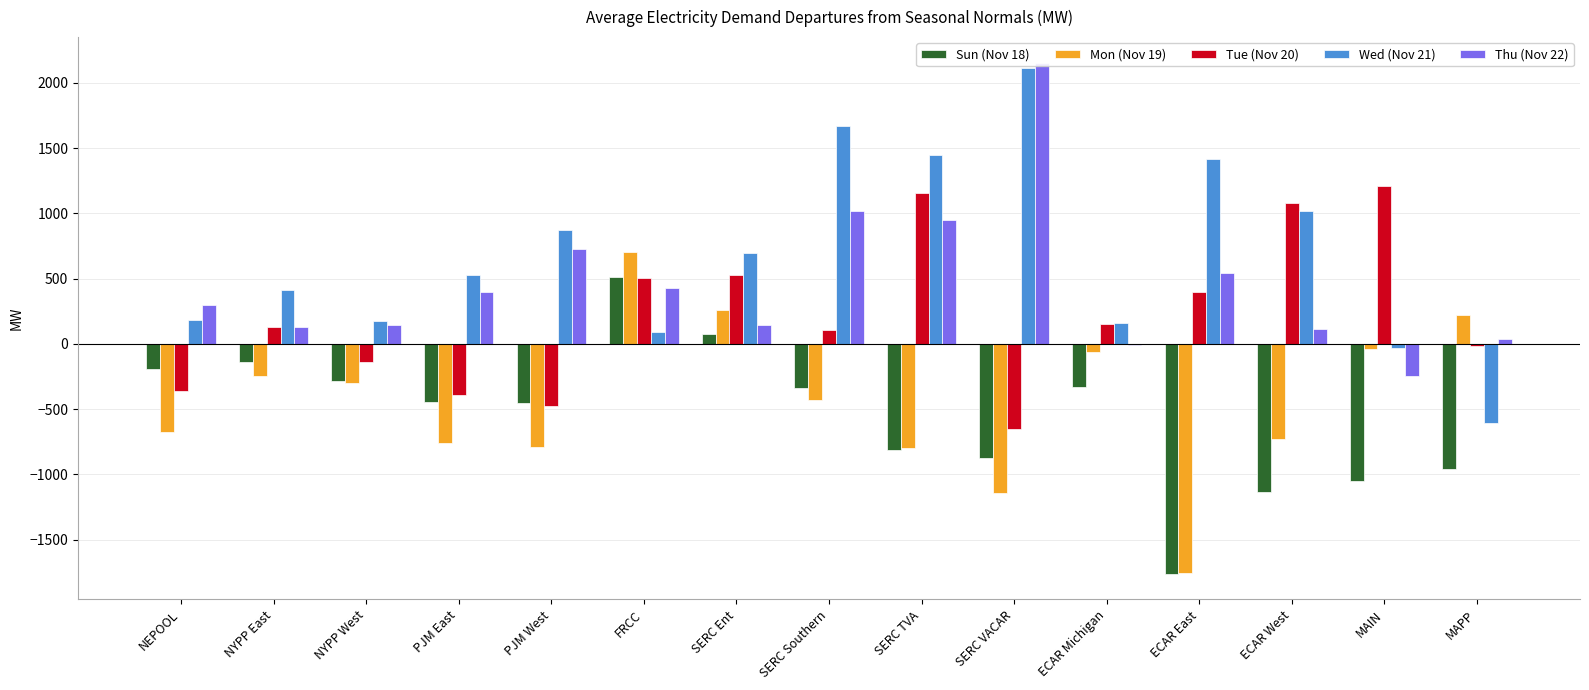

What is the total value across all series at SERC VACAR?

1603.6